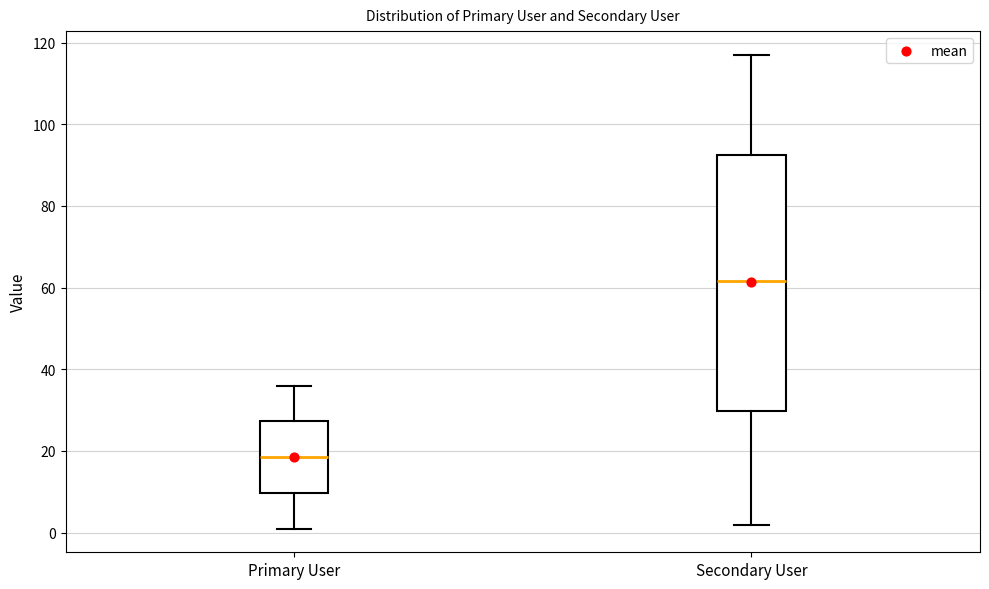

Which box's median line is the lowest?

Primary User